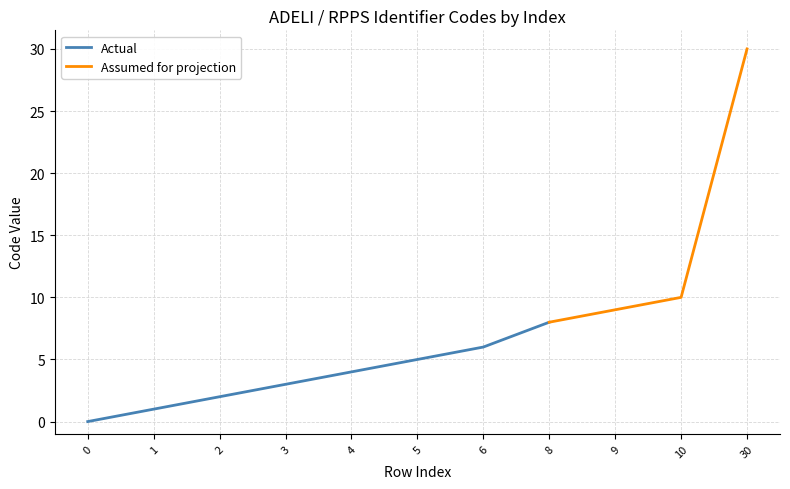

List the labels in order of value, smallest first.

0, 1, 2, 3, 4, 5, 6, 8, 9, 10, 30